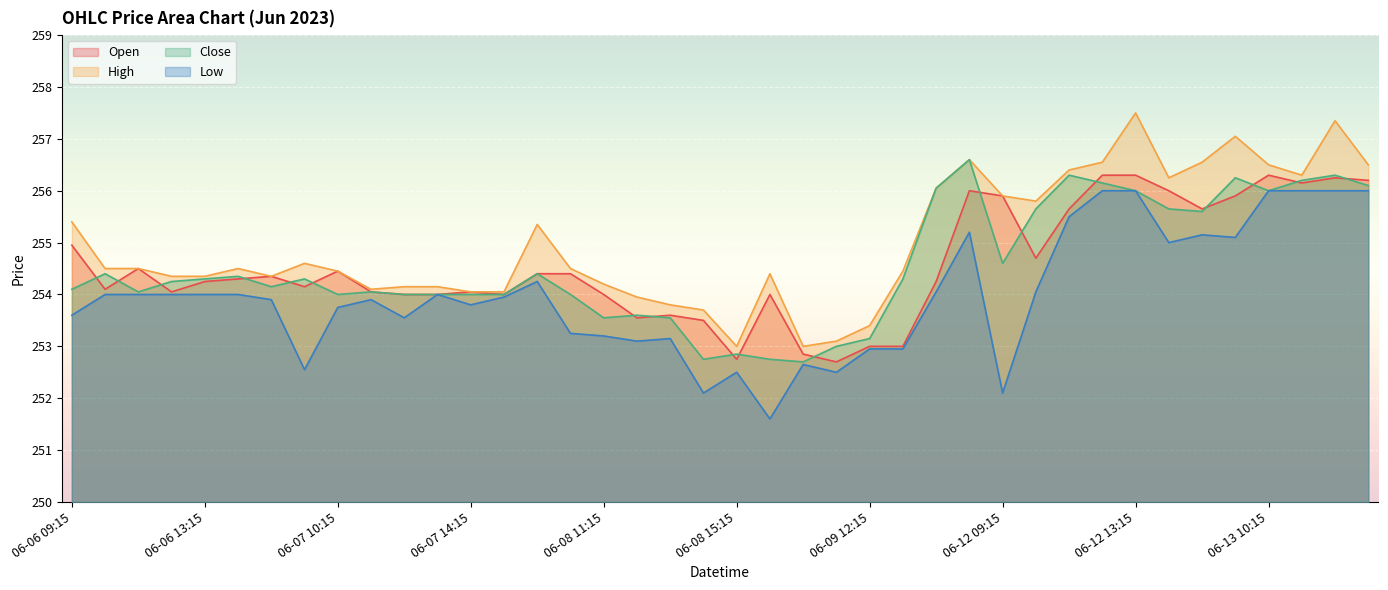

In Open, how many points are higher than both neighbors (excluding endpoints)?

9